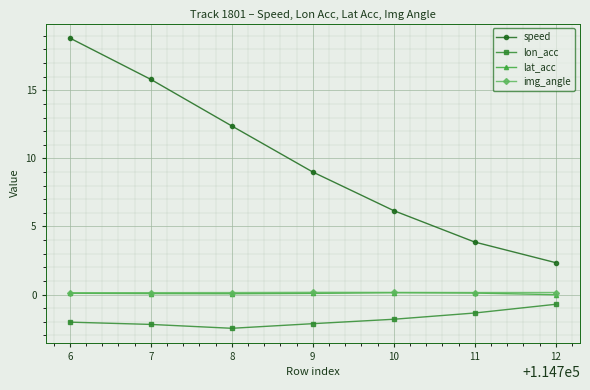

Between 8 and 11, which series saw the biggest shift?

speed